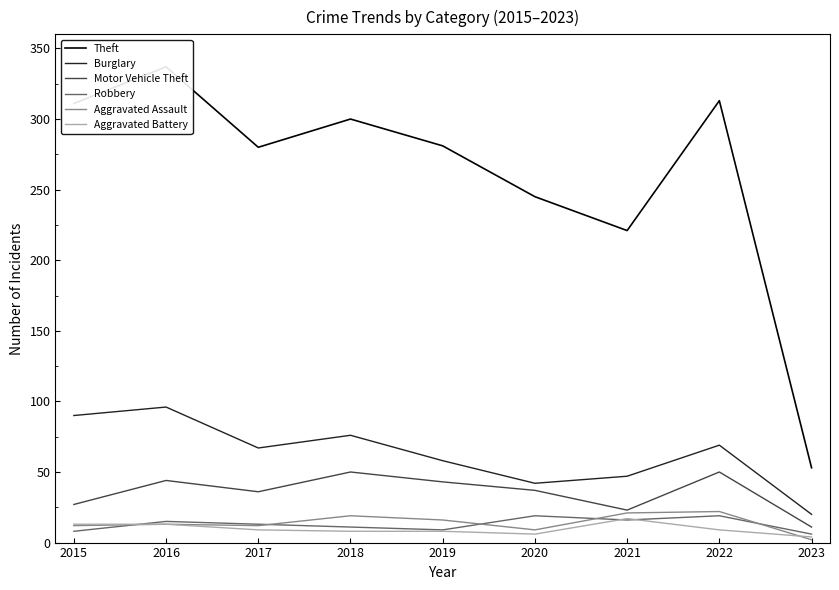

List the series in order of their peak value, lowest first.

Aggravated Battery, Robbery, Aggravated Assault, Motor Vehicle Theft, Burglary, Theft